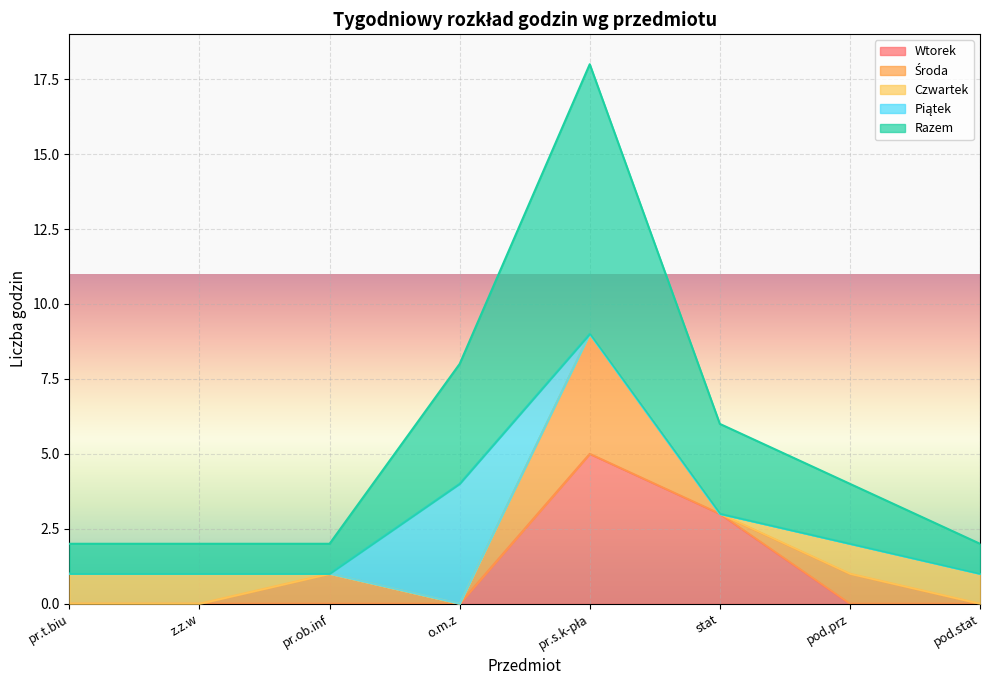

At which category does Środa reach its first local valley?

o.m.z